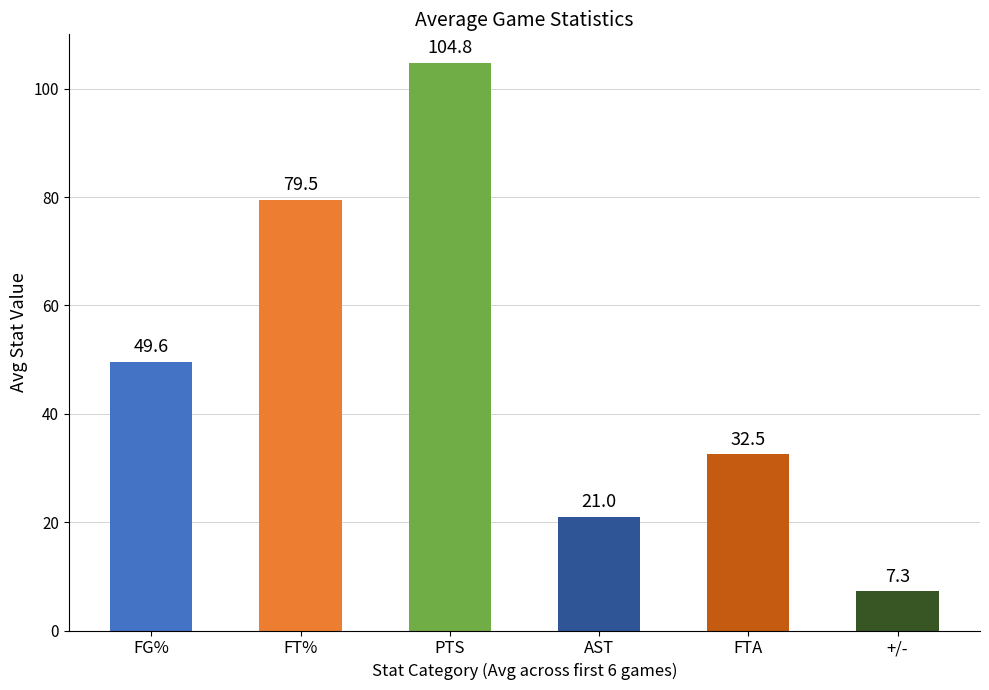

At which category does the chart reach its peak across all series?

PTS